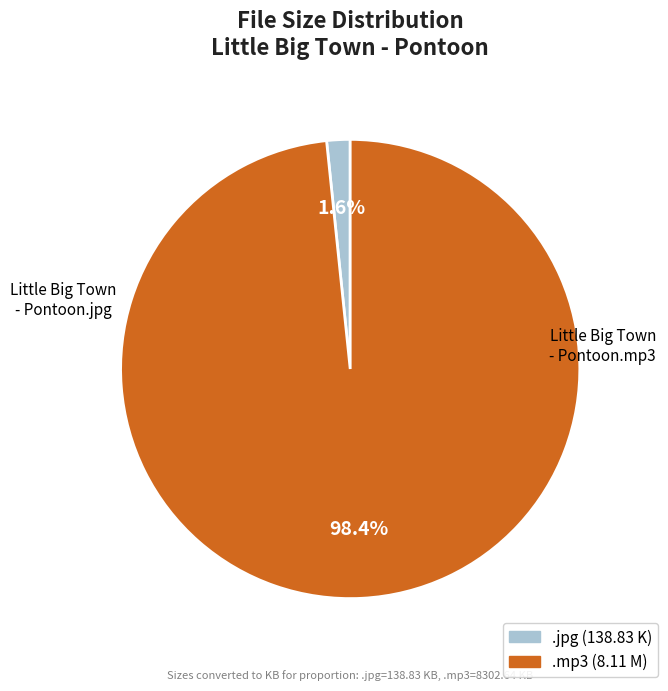

Does any single category account for the majority?

Yes